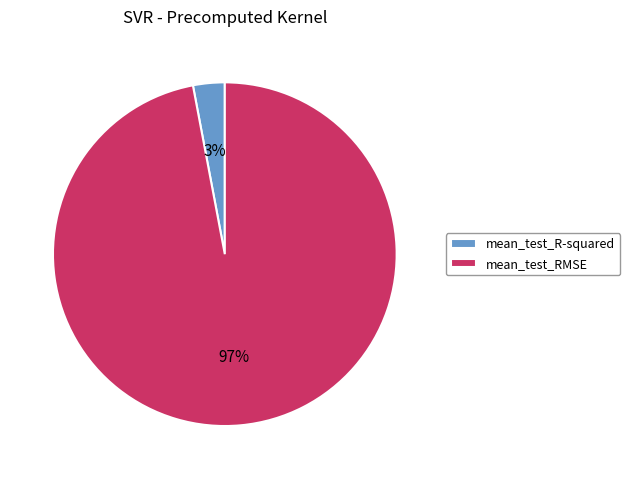

Which has a higher value, mean_test_R-squared or mean_test_RMSE?

mean_test_RMSE